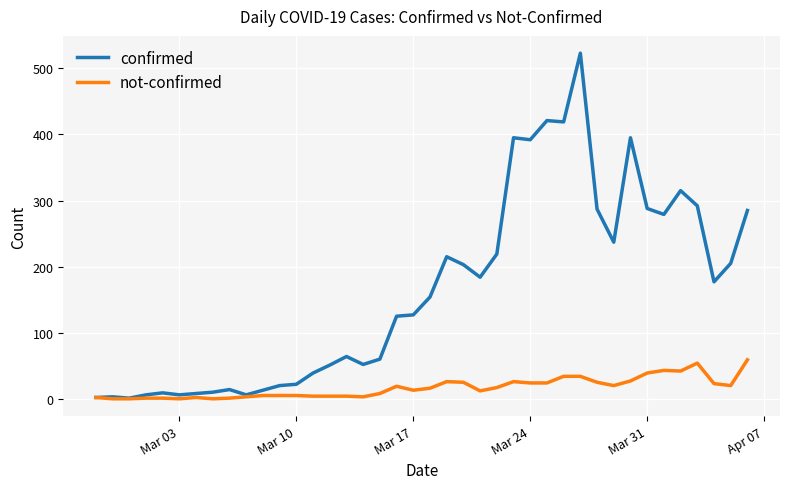

List the series in order of their overall mean, lowest first.

not-confirmed, confirmed